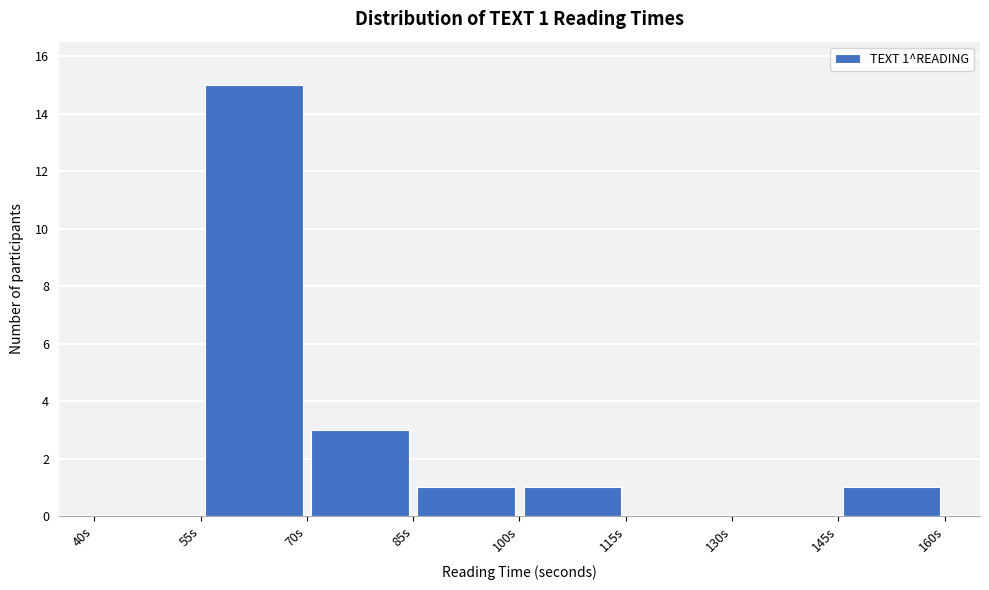

Which range on the x-axis has the tallest bar?

55 to 70